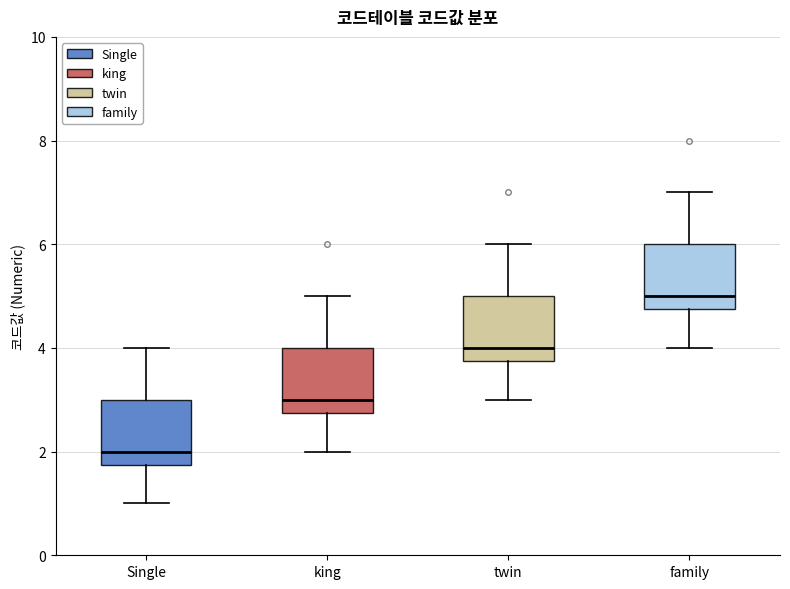

Where is the lower edge of the box for king on the y-axis? The values are not printed on the chart, so give them approximately, as read against the axis.

2.8